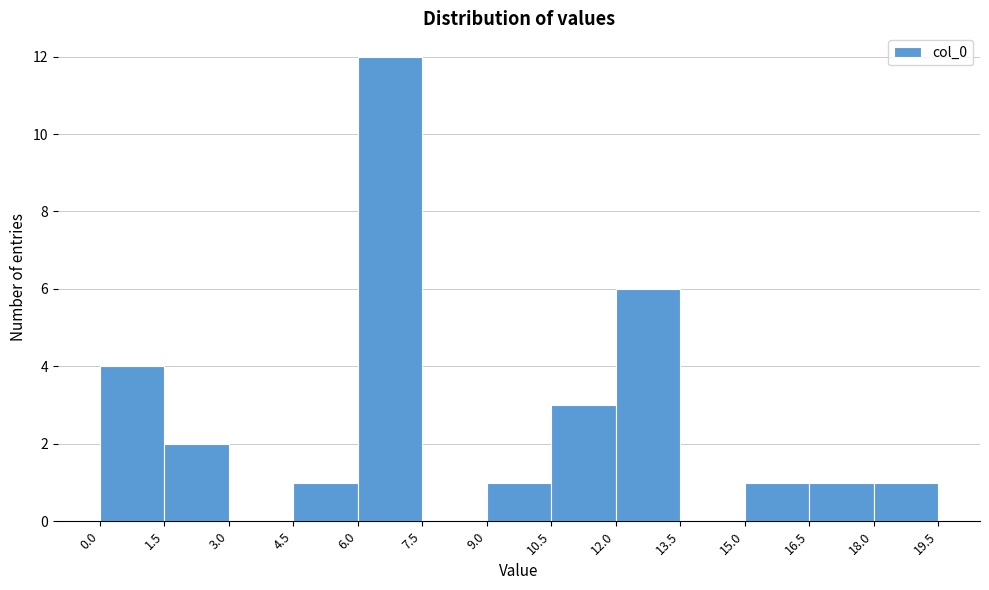

Over which range of the x-axis is the bar tallest?

6.0 to 7.5